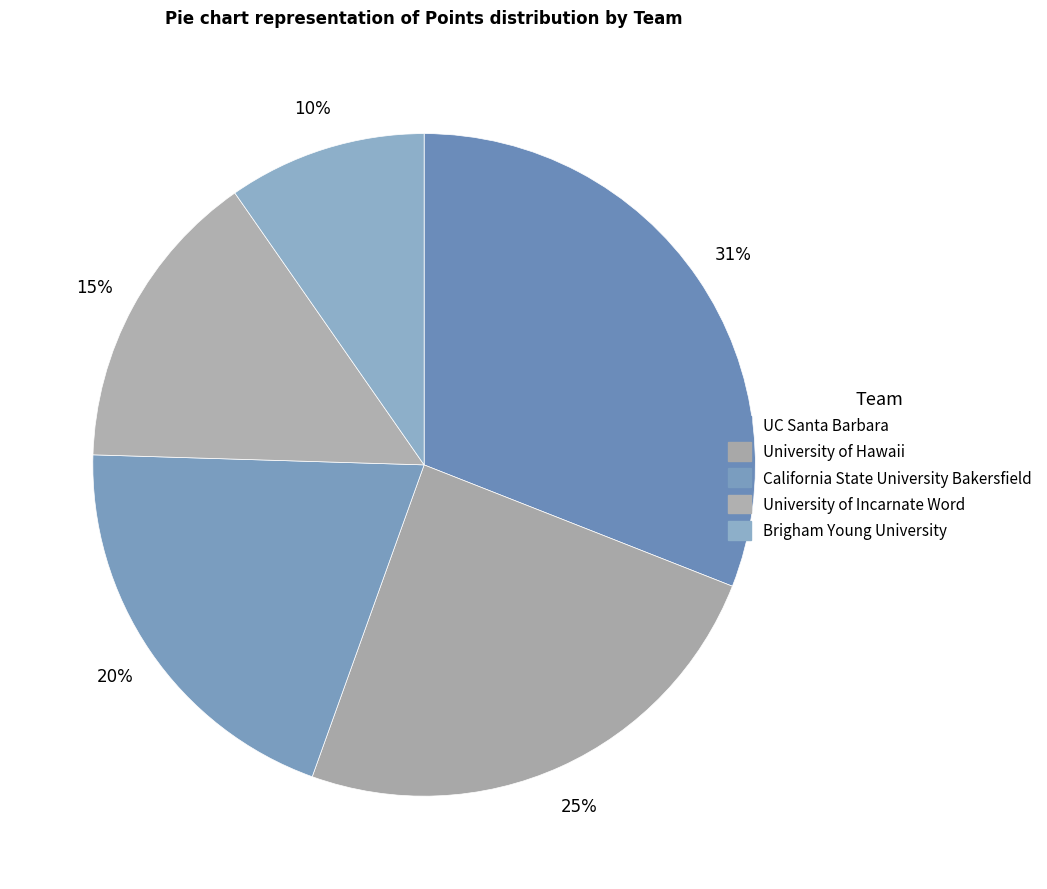

How many slices are in this pie chart?

5